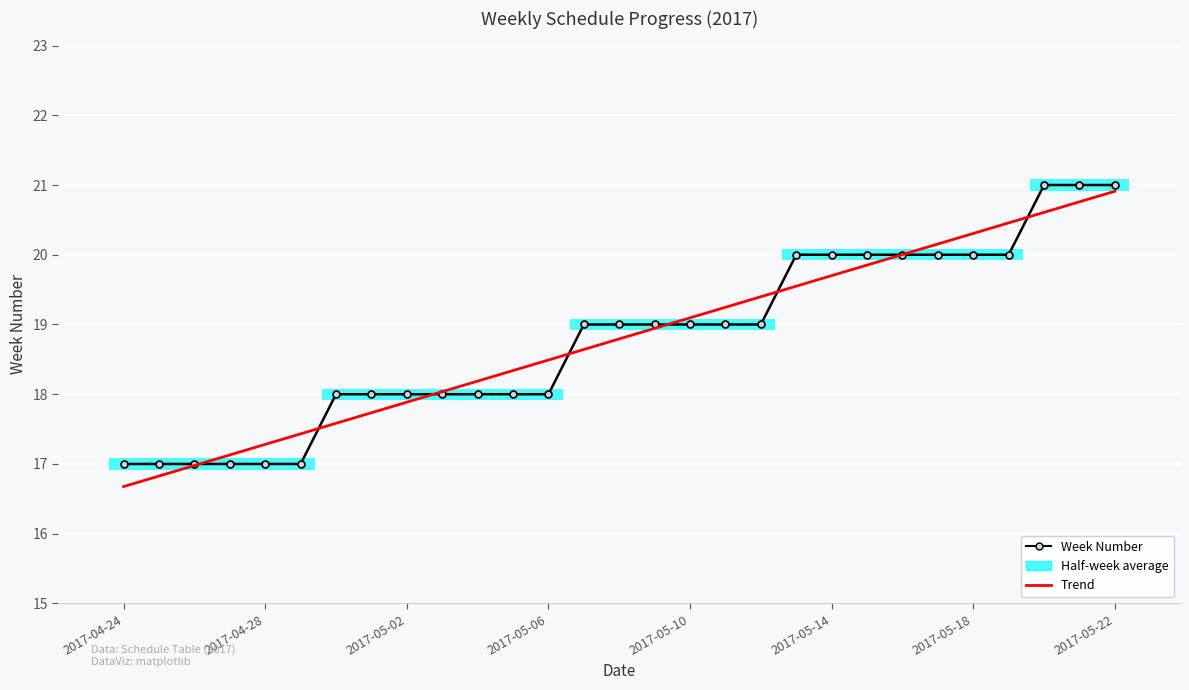

What is the difference between the second highest and second lowest values in the Trend series?

3.9